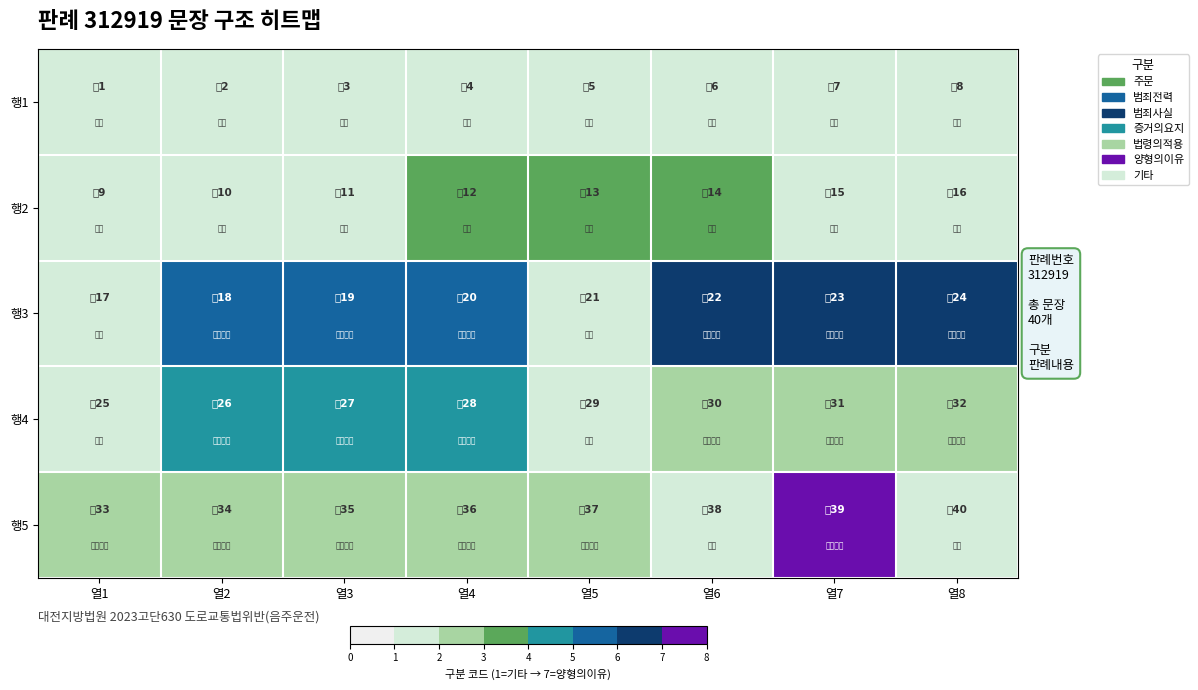

Reading right to left, transcribe all the data shown in this chart.

행1: 열8=1	열7=1	열6=1	열5=1	열4=1	열3=1	열2=1	열1=1
행2: 열8=1	열7=1	열6=3	열5=3	열4=3	열3=1	열2=1	열1=1
행3: 열8=6	열7=6	열6=6	열5=1	열4=5	열3=5	열2=5	열1=1
행4: 열8=2	열7=2	열6=2	열5=1	열4=4	열3=4	열2=4	열1=1
행5: 열8=1	열7=7	열6=1	열5=2	열4=2	열3=2	열2=2	열1=2